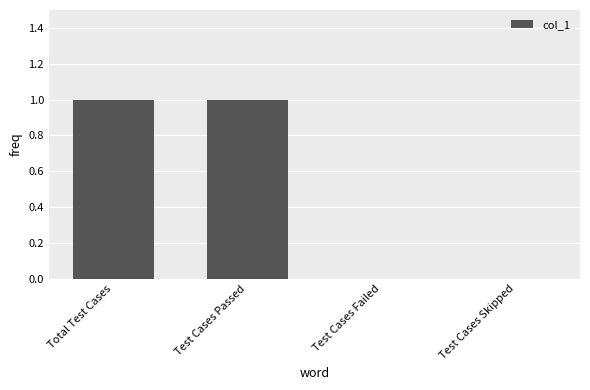

Between Test Cases Failed and Total Test Cases, which is larger?

Total Test Cases